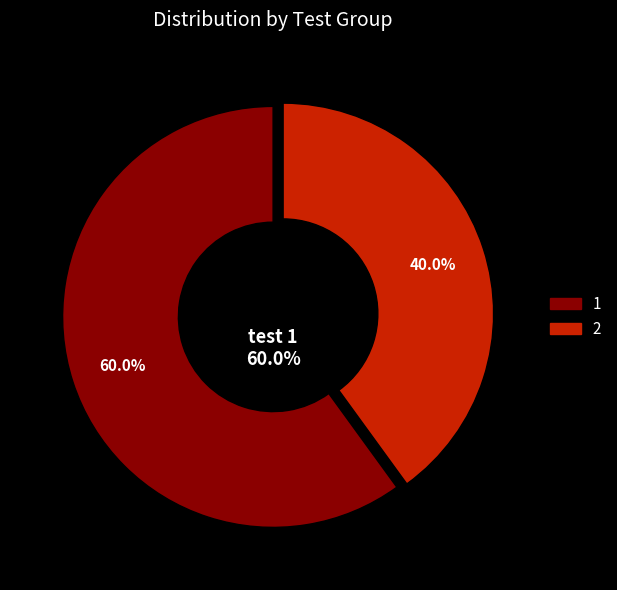

Which slice represents more than half of the pie?

1